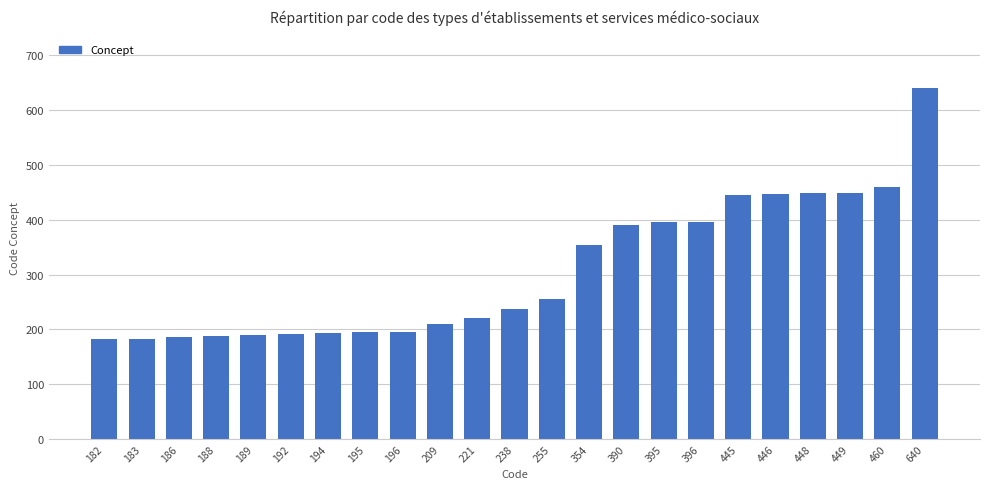

Which label corresponds to the largest value in the chart?

640